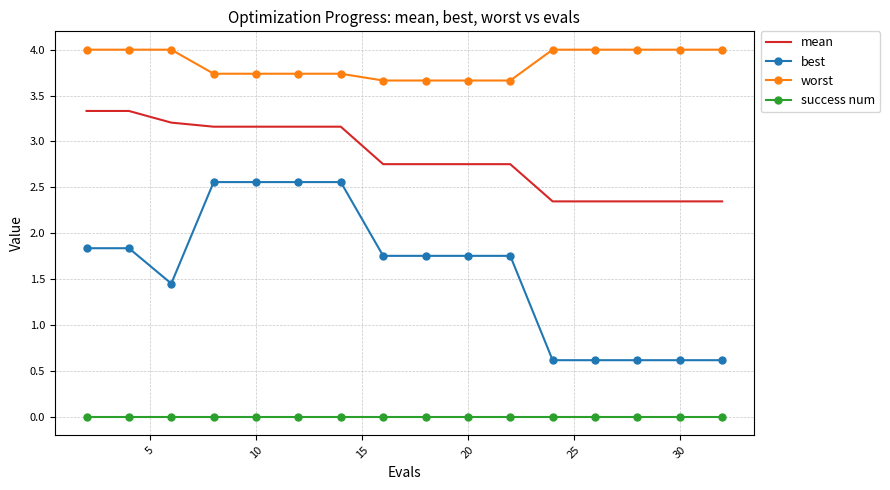

What is the difference between the maximum and minimum values in the worst series?

0.3